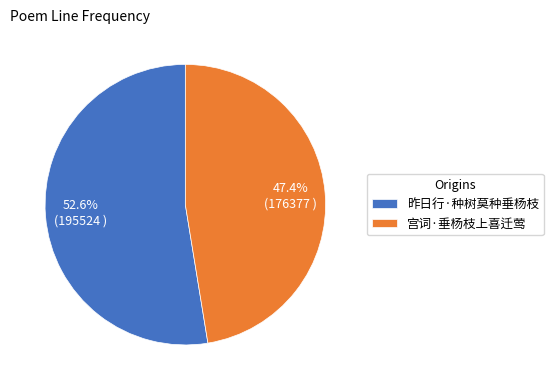

Between 宫词·垂杨枝上喜迁莺 and 昨日行·种树莫种垂杨枝, which is larger?

昨日行·种树莫种垂杨枝